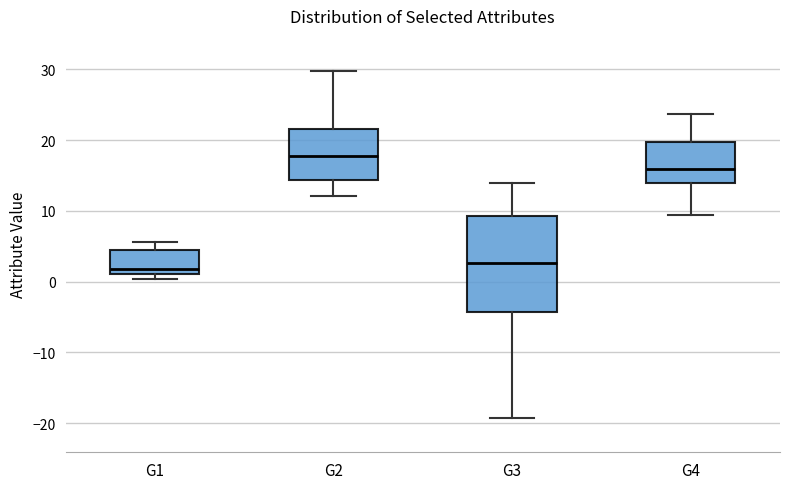

Where does the upper whisker of the box for G1 end on the y-axis? The values are not printed on the chart, so give them approximately, as read against the axis.

6